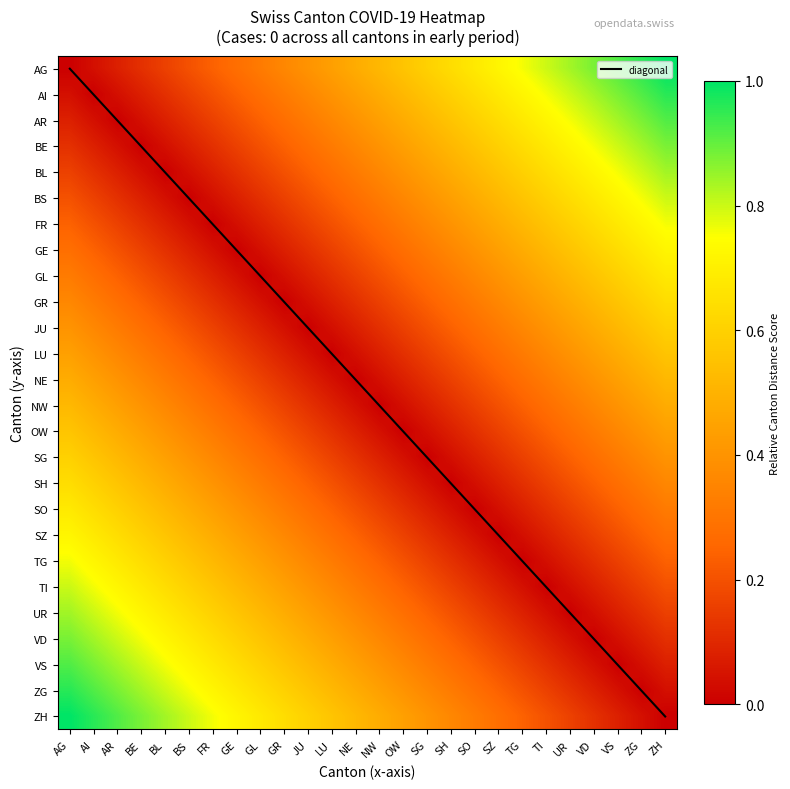

What is the difference between the second highest and second lowest values in the AI series?

0.9